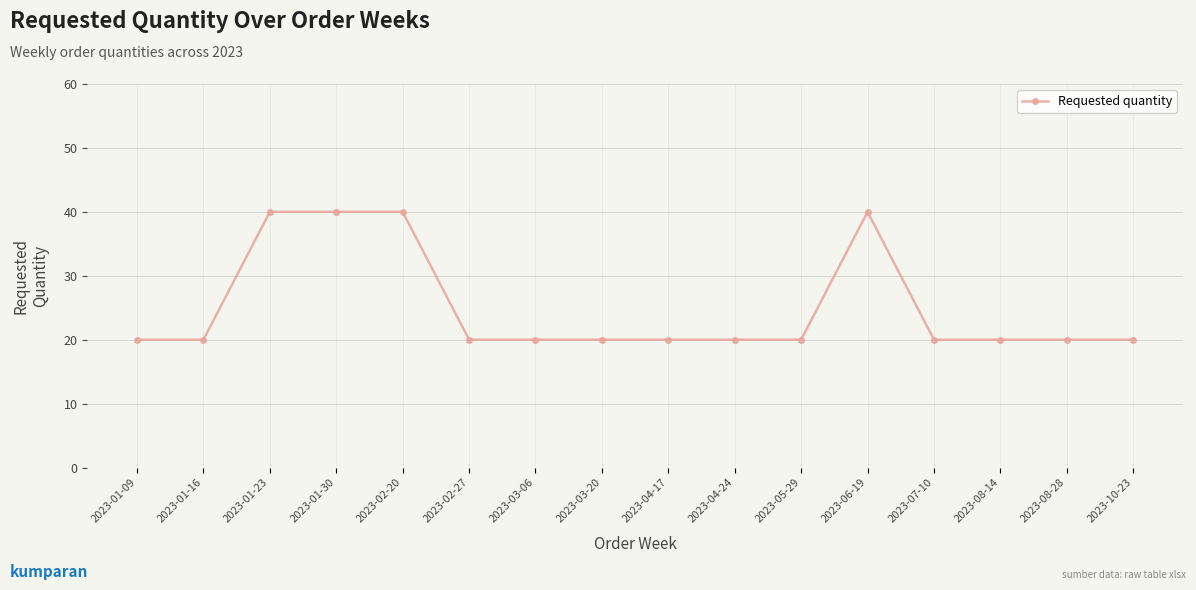

What is the difference between the second highest and second lowest values?

20